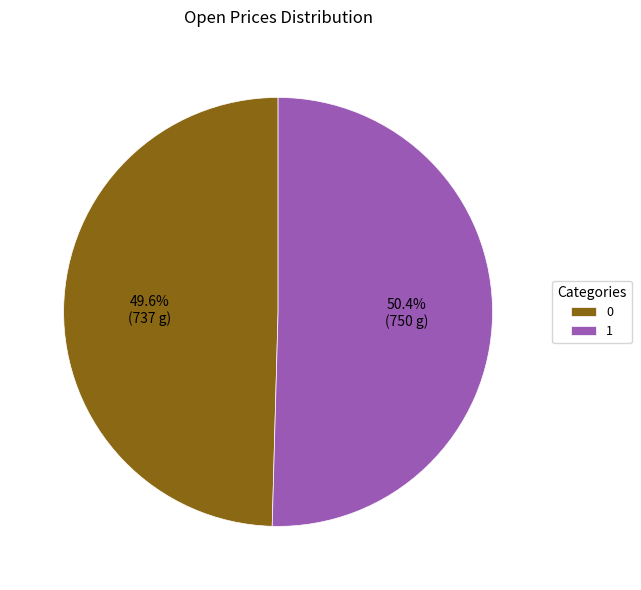

The 0 slice represents 50% of the pie. True or false?

True